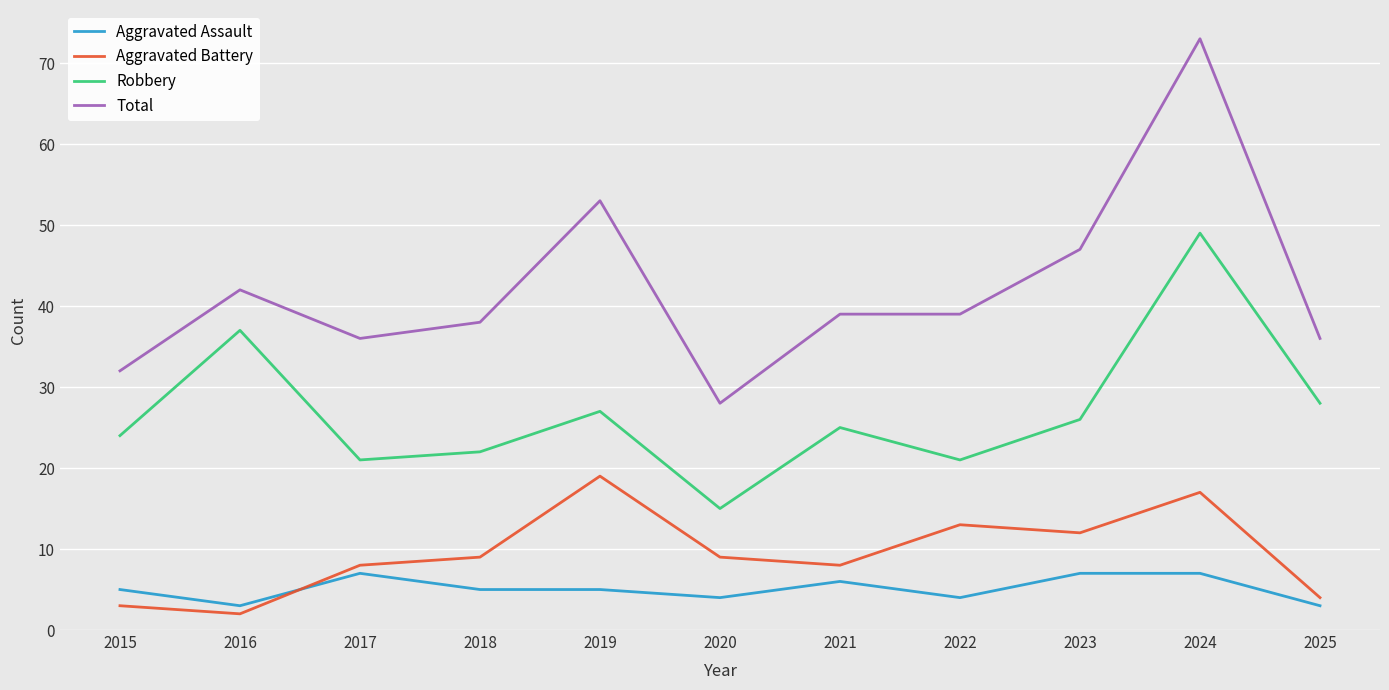

Rank the series at 2020 from lowest to highest value.

Aggravated Assault, Aggravated Battery, Robbery, Total